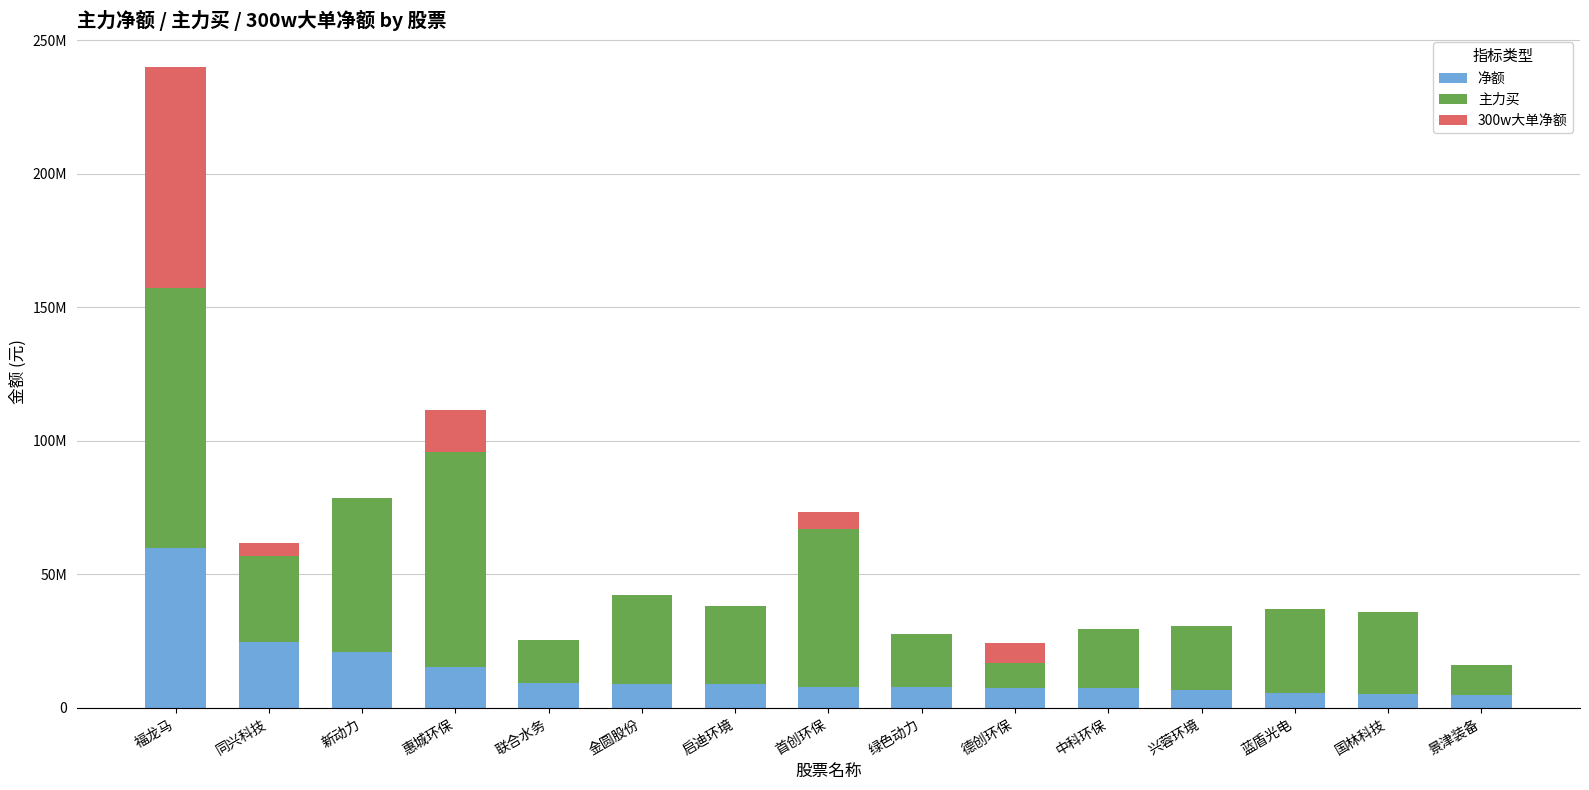

What is the maximum value for 净额?

59876534